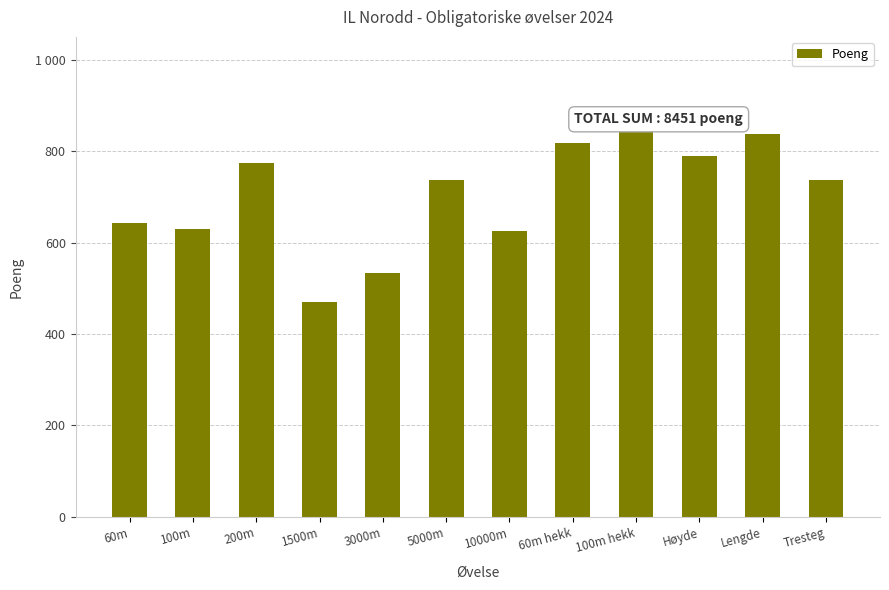

Which has a higher value, Høyde or 100m hekk?

100m hekk